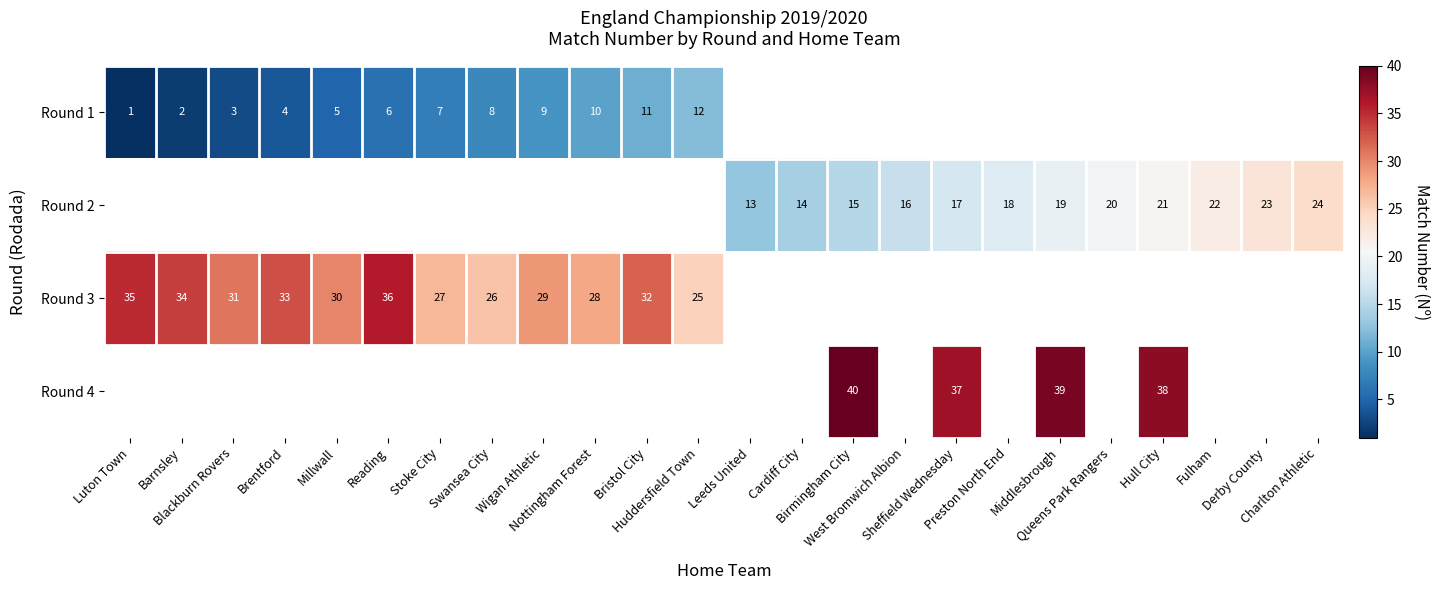

Which series has the largest range (max minus min)?

Round 1